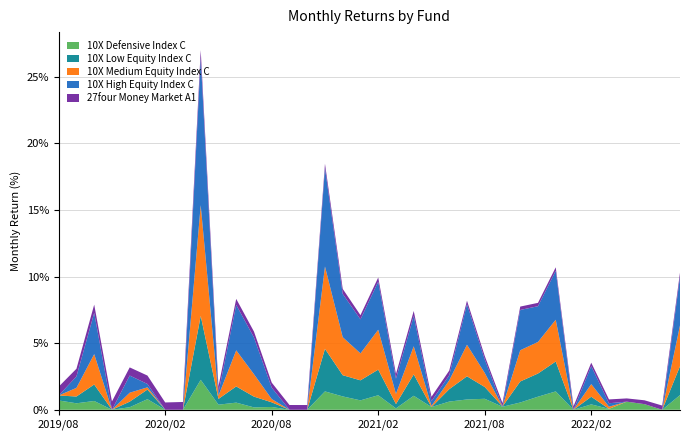

Reading left to right, extract all data points from this chart.

10X Defensive Index C: 2019/08=0.7	2019/09=0.5	2019/10=0.7	2019/11=-0.1	2019/12=0.2	2020/01=0.8	2020/02=-0.6	2020/03=-1.8	2020/04=2.3	2020/05=0.4	2020/06=0.5	2020/07=0.2	2020/08=0.2	2020/09=-0.3	2020/10=-0.6	2020/11=1.4	2020/12=1.0	2021/01=0.7	2021/02=1.1	2021/03=0.1	2021/04=1.1	2021/05=0.2	2021/06=0.6	2021/07=0.8	2021/08=0.8	2021/09=0.2	2021/10=0.5	2021/11=1.0	2021/12=1.4	2022/01=-0.3	2022/02=0.4	2022/03=0.1	2022/04=0.6	2022/05=0.4	2022/06=-0.4	2022/07=1.1
10X Low Equity Index C: 2019/08=0.4	2019/09=0.5	2019/10=1.2	2019/11=-0.5	2019/12=0.4	2020/01=0.7	2020/02=-2.1	2020/03=-4.1	2020/04=4.8	2020/05=0.4	2020/06=1.2	2020/07=0.8	2020/08=0.3	2020/09=-0.9	2020/10=-1.6	2020/11=3.2	2020/12=1.6	2021/01=1.5	2021/02=1.9	2021/03=0.3	2021/04=1.6	2021/05=-0.0	2021/06=0.9	2021/07=1.7	2021/08=0.9	2021/09=0.0	2021/10=1.6	2021/11=1.7	2021/12=2.2	2022/01=-1.4	2022/02=0.6	2022/03=-0.1	2022/04=-0.0	2022/05=-0.1	2022/06=-1.8	2022/07=2.2
10X Medium Equity Index C: 2019/08=-0.4	2019/09=0.6	2019/10=2.3	2019/11=-0.8	2019/12=0.7	2020/01=0.2	2020/02=-4.8	2020/03=-8.4	2020/04=8.3	2020/05=0.2	2020/06=2.7	2020/07=1.7	2020/08=0.2	2020/09=-1.5	2020/10=-3.4	2020/11=6.2	2020/12=2.9	2021/01=2.0	2021/02=3.0	2021/03=0.8	2021/04=2.1	2021/05=0.1	2021/06=0.7	2021/07=2.4	2021/08=1.1	2021/09=-0.4	2021/10=2.3	2021/11=2.4	2021/12=3.1	2022/01=-1.5	2022/02=0.9	2022/03=0.2	2022/04=-1.0	2022/05=-0.2	2022/06=-3.5	2022/07=3.1
10X High Equity Index C: 2019/08=-0.5	2019/09=0.9	2019/10=3.1	2019/11=-1.0	2019/12=1.3	2020/01=0.3	2020/02=-5.9	2020/03=-9.7	2020/04=11.1	2020/05=0.2	2020/06=3.4	2020/07=2.8	2020/08=0.9	2020/09=-1.9	2020/10=-4.0	2020/11=7.4	2020/12=3.2	2021/01=2.6	2021/02=3.6	2021/03=1.1	2021/04=2.3	2021/05=0.4	2021/06=0.4	2021/07=3.1	2021/08=1.0	2021/09=-0.9	2021/10=3.0	2021/11=2.7	2021/12=3.7	2022/01=-1.8	2022/02=1.4	2022/03=0.3	2022/04=-1.8	2022/05=-0.4	2022/06=-4.6	2022/07=3.6
27four Money Market A1: 2019/08=0.7	2019/09=0.6	2019/10=0.6	2019/11=0.6	2019/12=0.6	2020/01=0.6	2020/02=0.5	2020/03=0.6	2020/04=0.6	2020/05=0.5	2020/06=0.4	2020/07=0.4	2020/08=0.4	2020/09=0.4	2020/10=0.4	2020/11=0.3	2020/12=0.4	2021/01=0.3	2021/02=0.3	2021/03=0.4	2021/04=0.4	2021/05=0.3	2021/06=0.3	2021/07=0.3	2021/08=0.3	2021/09=0.3	2021/10=0.3	2021/11=0.3	2021/12=0.3	2022/01=0.3	2022/02=0.3	2022/03=0.3	2022/04=0.2	2022/05=0.3	2022/06=0.3	2022/07=0.3